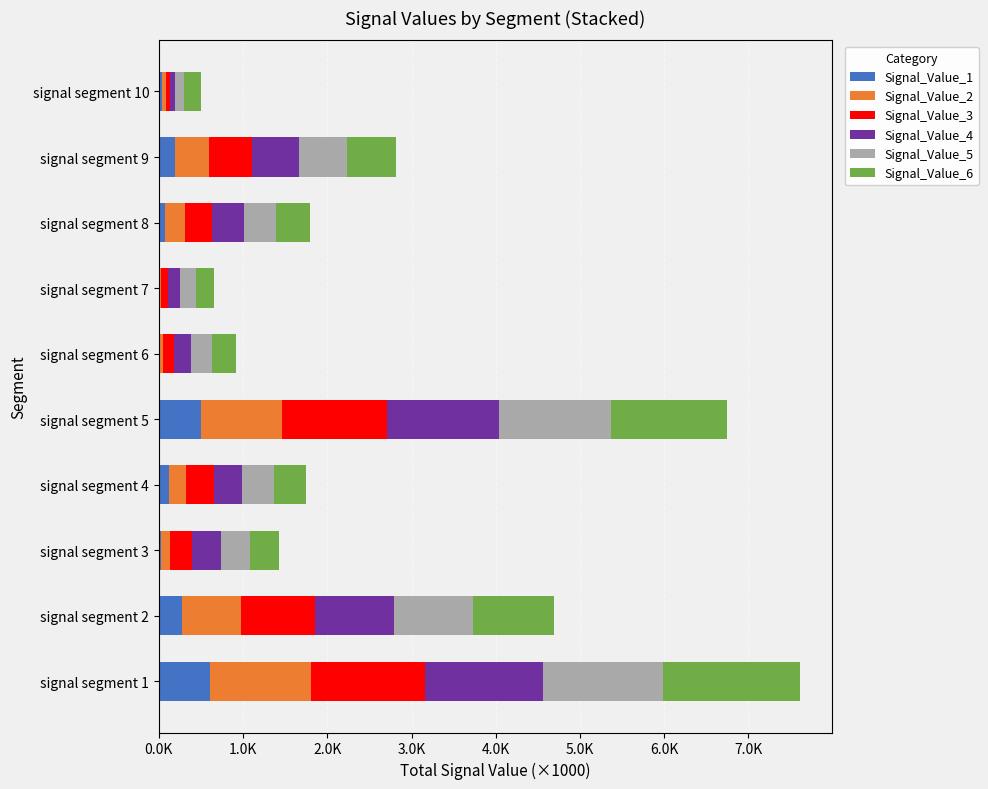

What are all the series names shown in the legend?

Signal_Value_1, Signal_Value_2, Signal_Value_3, Signal_Value_4, Signal_Value_5, Signal_Value_6